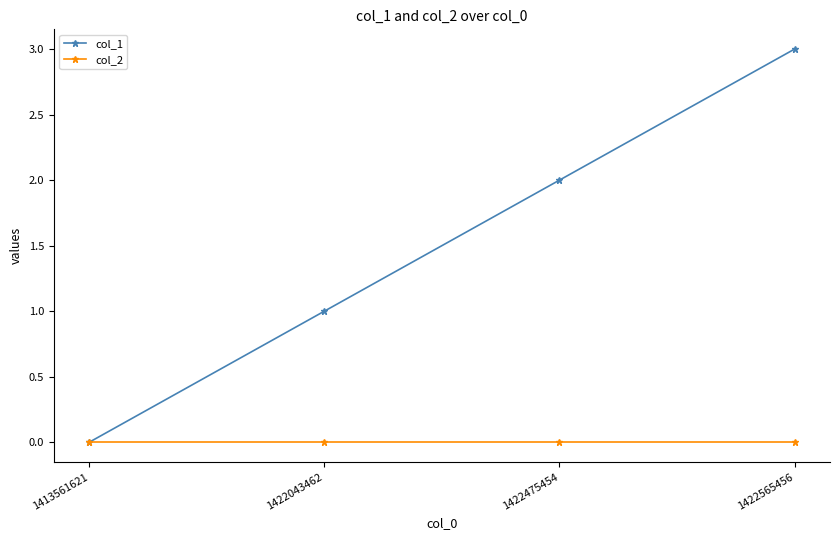

What is the sum of the col_1 values at 1422043462 and 1413561621?

1